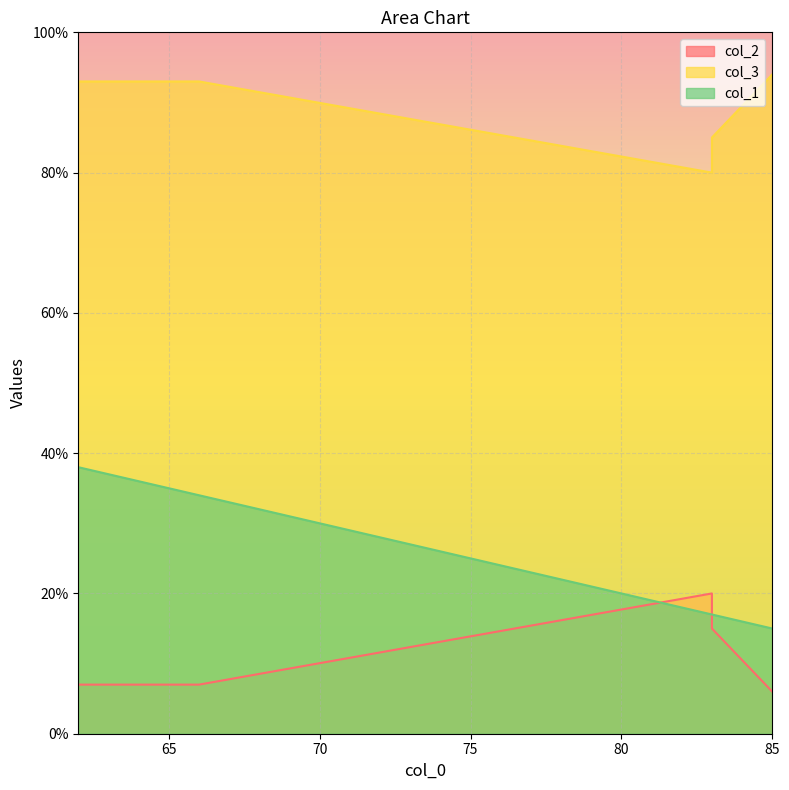

The col_3 series shows 80 at 83. True or false?

True